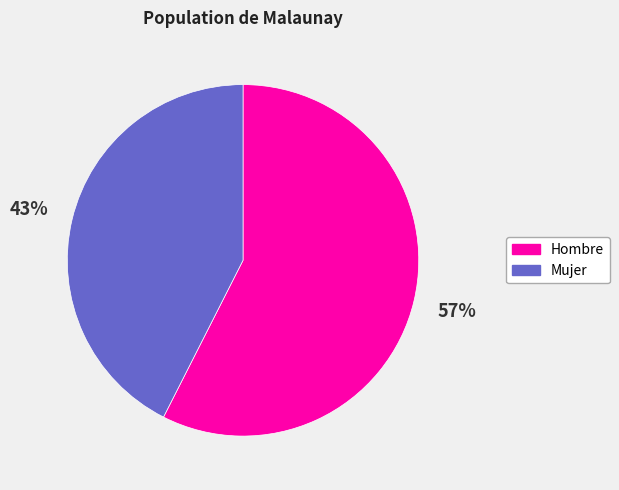

Which has a higher value, Hombre or Mujer?

Hombre